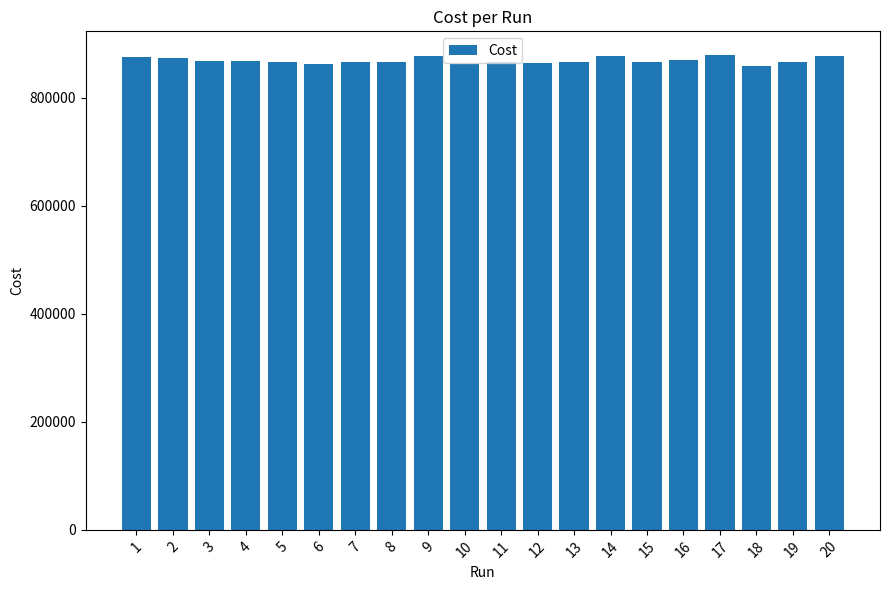

What is the approximate value at 14?

877872.0